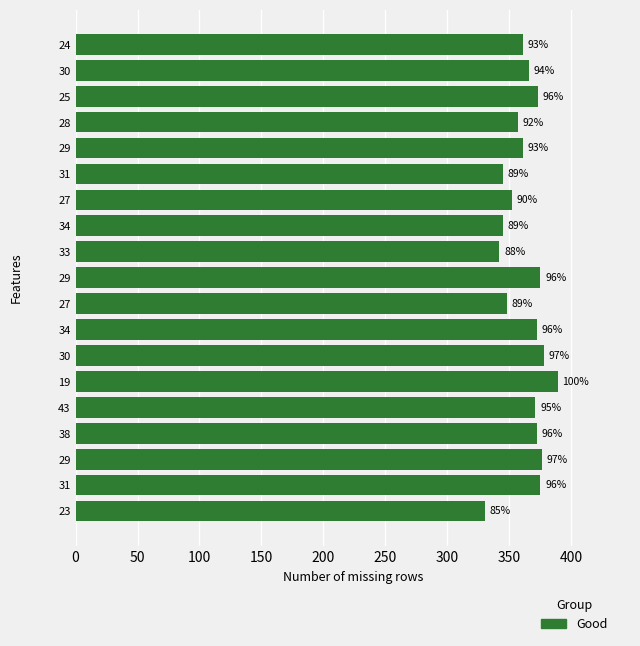

What is the average value?

363